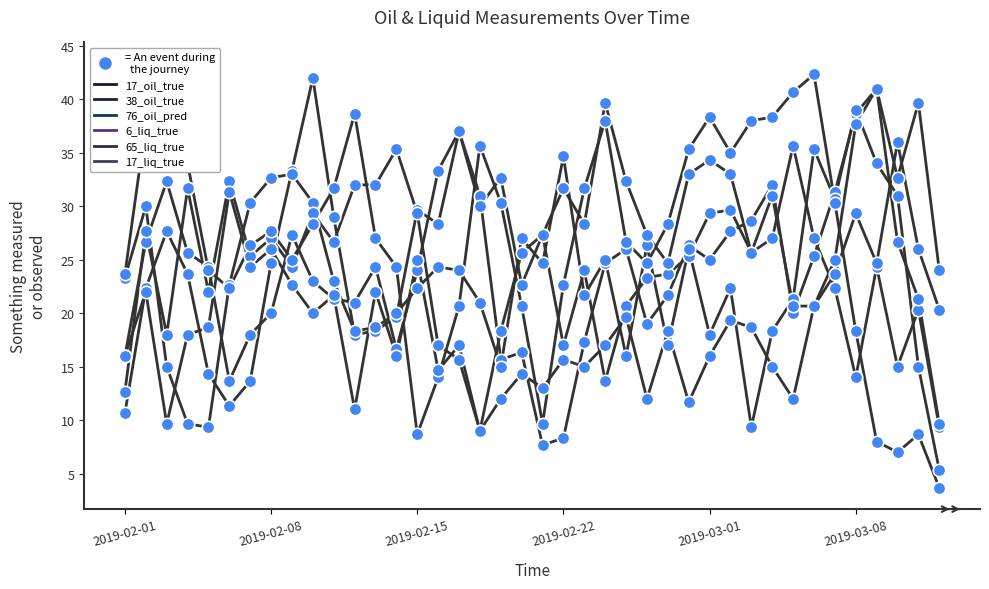

What is the total value across all series at 36?

173.0